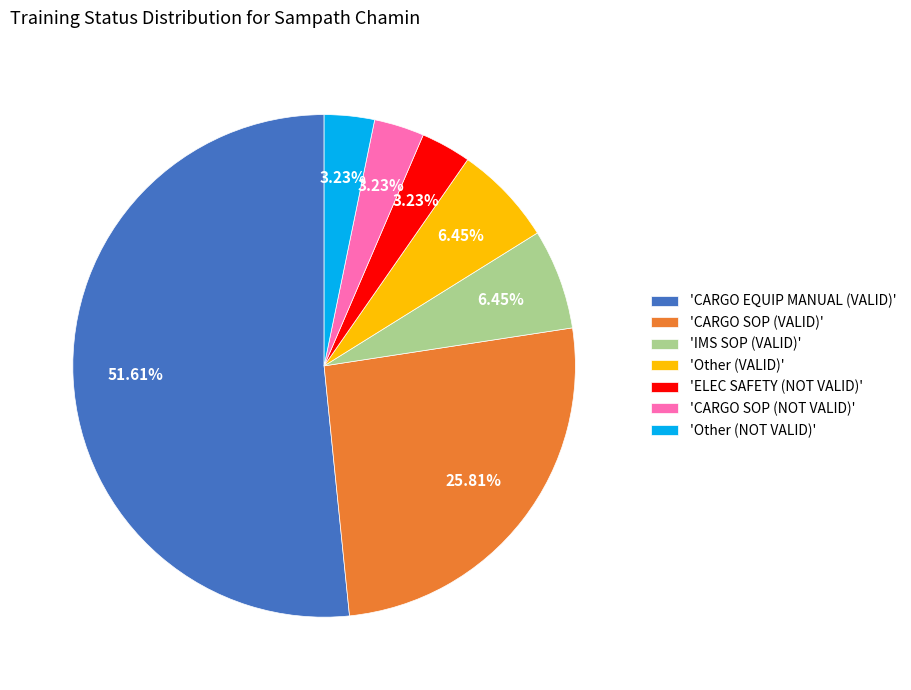

Does 'IMS SOP (VALID)' represent more than half of the total?

No